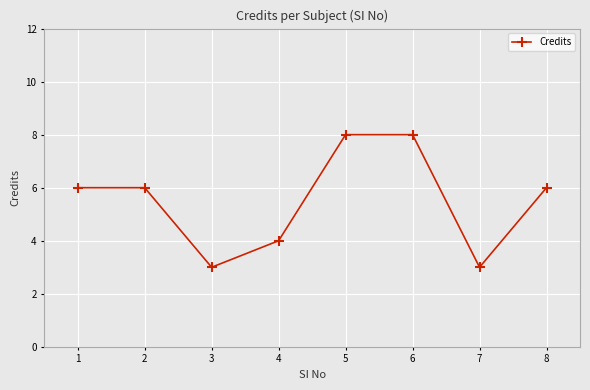

Reading left to right, extract all data points from this chart.

1=6	2=6	3=3	4=4	5=8	6=8	7=3	8=6